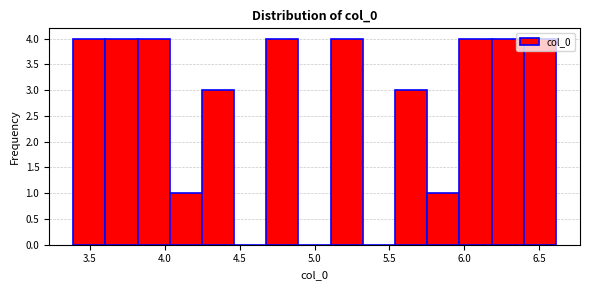

Reading left to right, list every bar in this chart as the range it spans on the x-axis followed by its height. Neither the bar edges nor the heights are printed on the chart, so give them approximately, as read against the axes.

3.40 to 3.60: 4
3.60 to 3.80: 4
3.80 to 4.05: 4
4.05 to 4.25: 1
4.25 to 4.45: 3
4.45 to 4.70: 0
4.70 to 4.90: 4
4.90 to 5.10: 0
5.10 to 5.30: 4
5.30 to 5.55: 0
5.55 to 5.75: 3
5.75 to 5.95: 1
5.95 to 6.20: 4
6.20 to 6.40: 4
6.40 to 6.60: 4